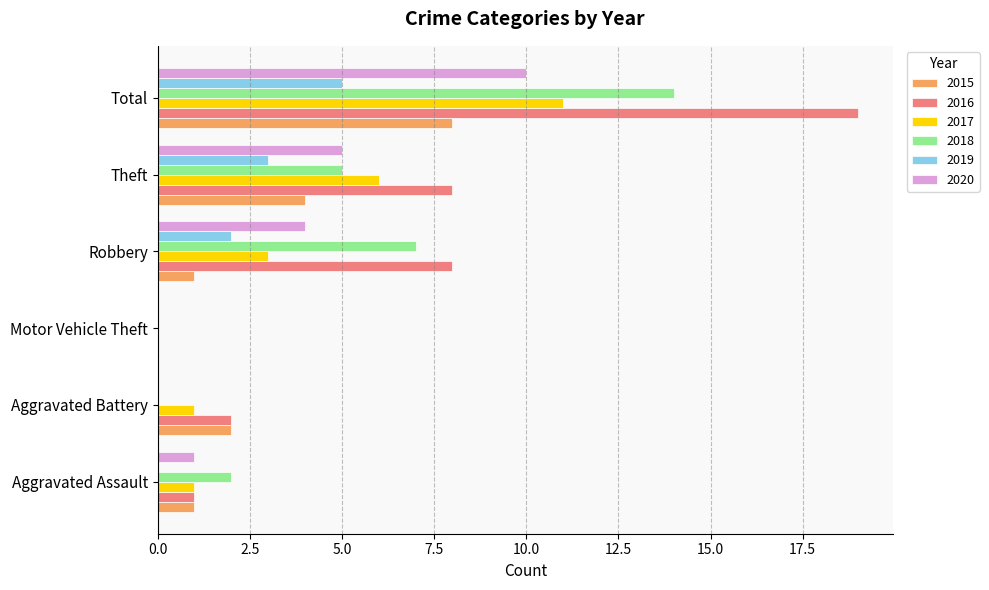

At which label is 2018 closest to 7?

Robbery